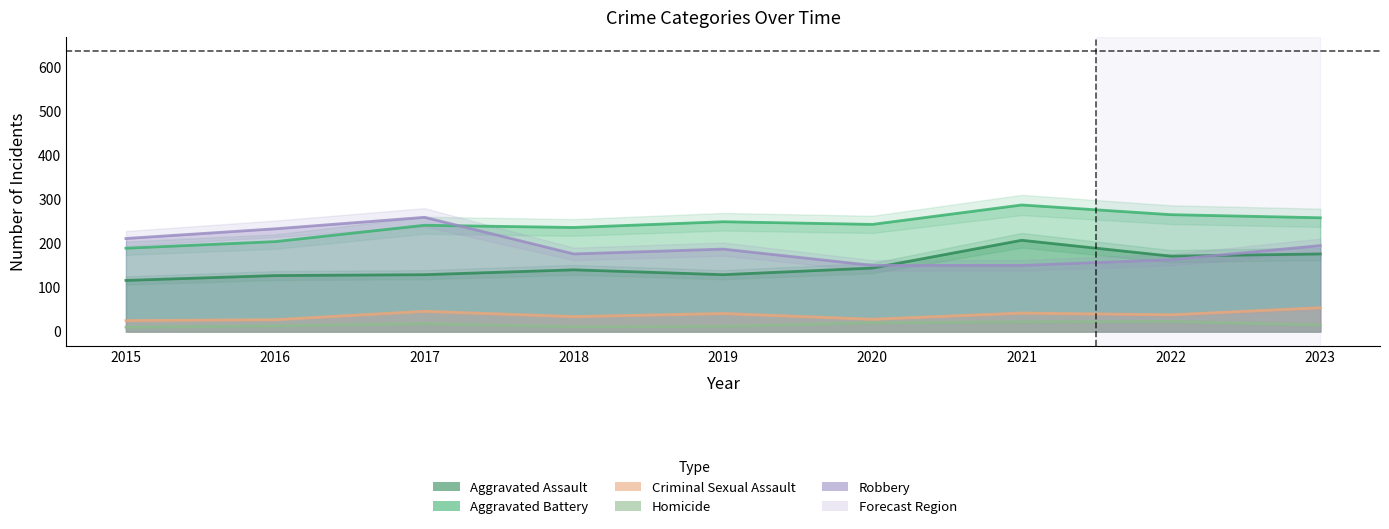

The Aggravated Battery series shows 302 at 2015. True or false?

False